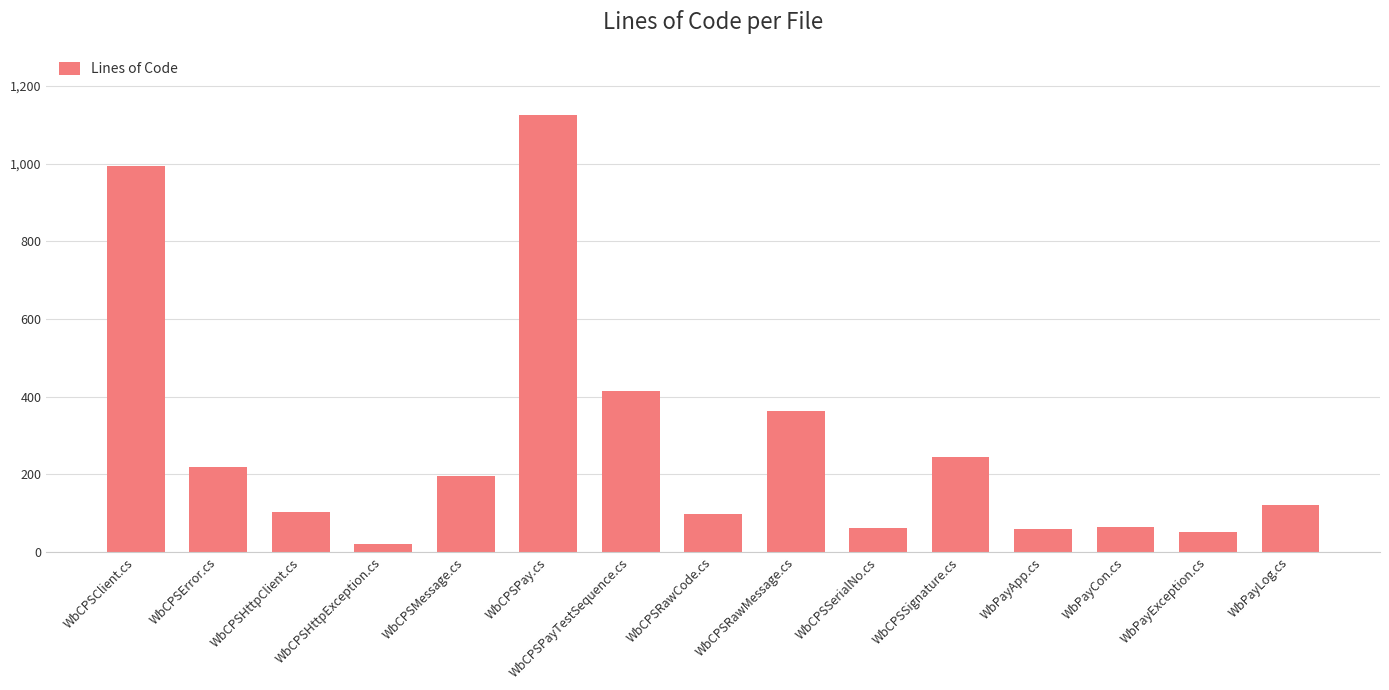

How many distinct data groups are displayed?

1